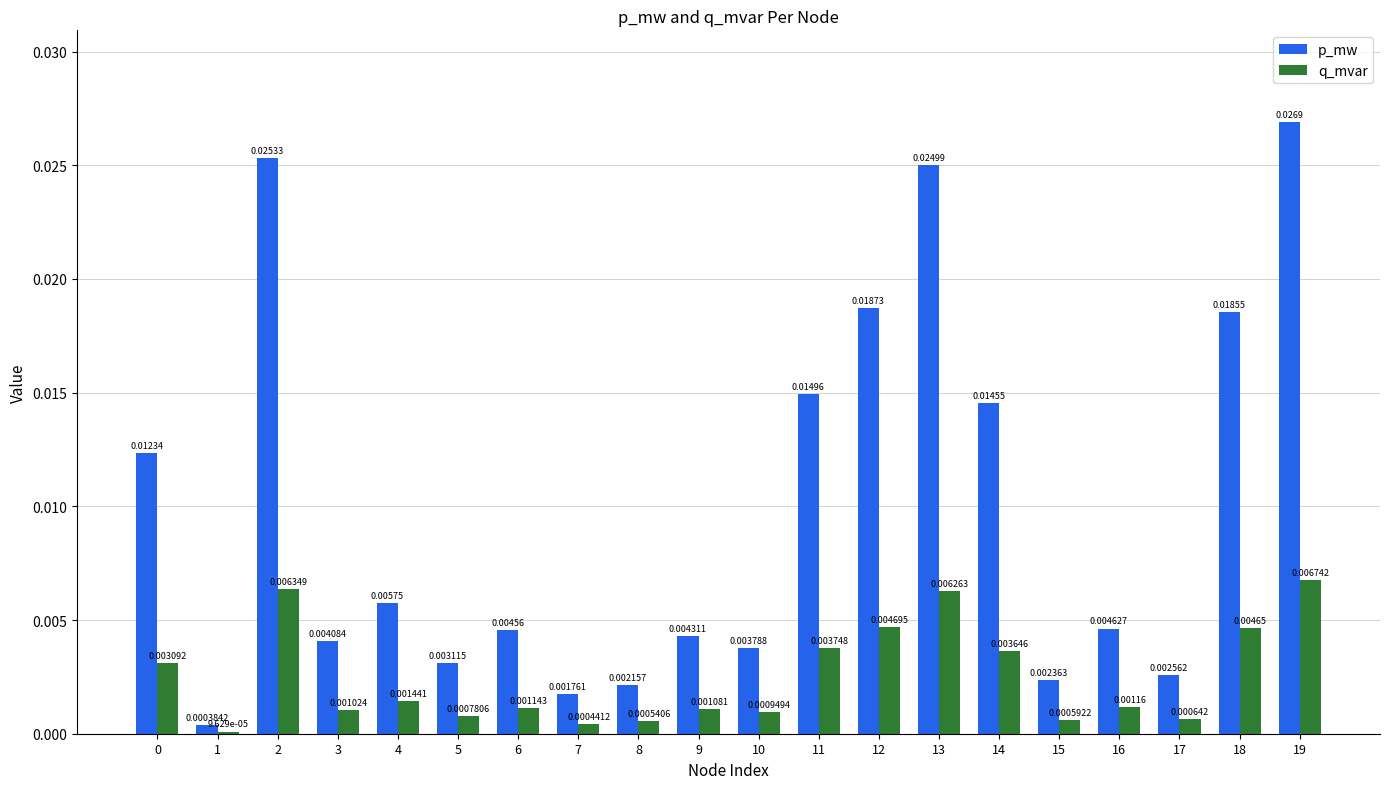

Rank the series at 6 from highest to lowest value.

p_mw, q_mvar